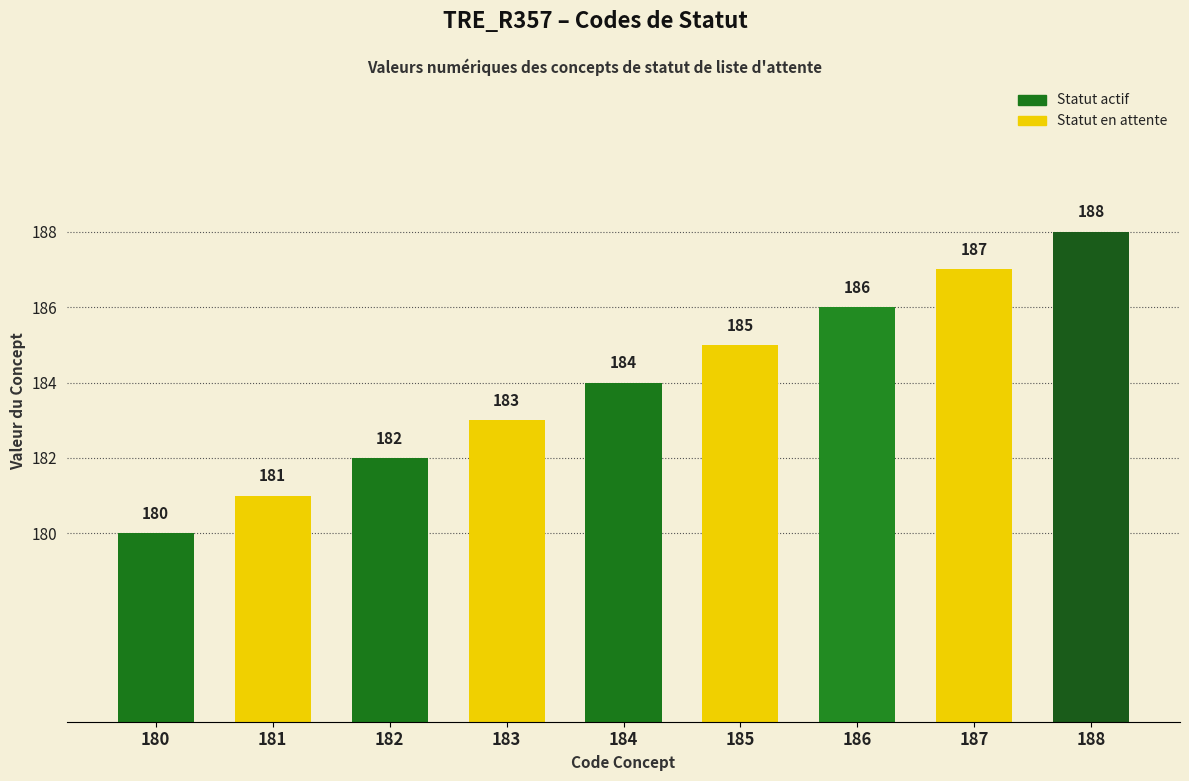

How many data points are less than 184?

4